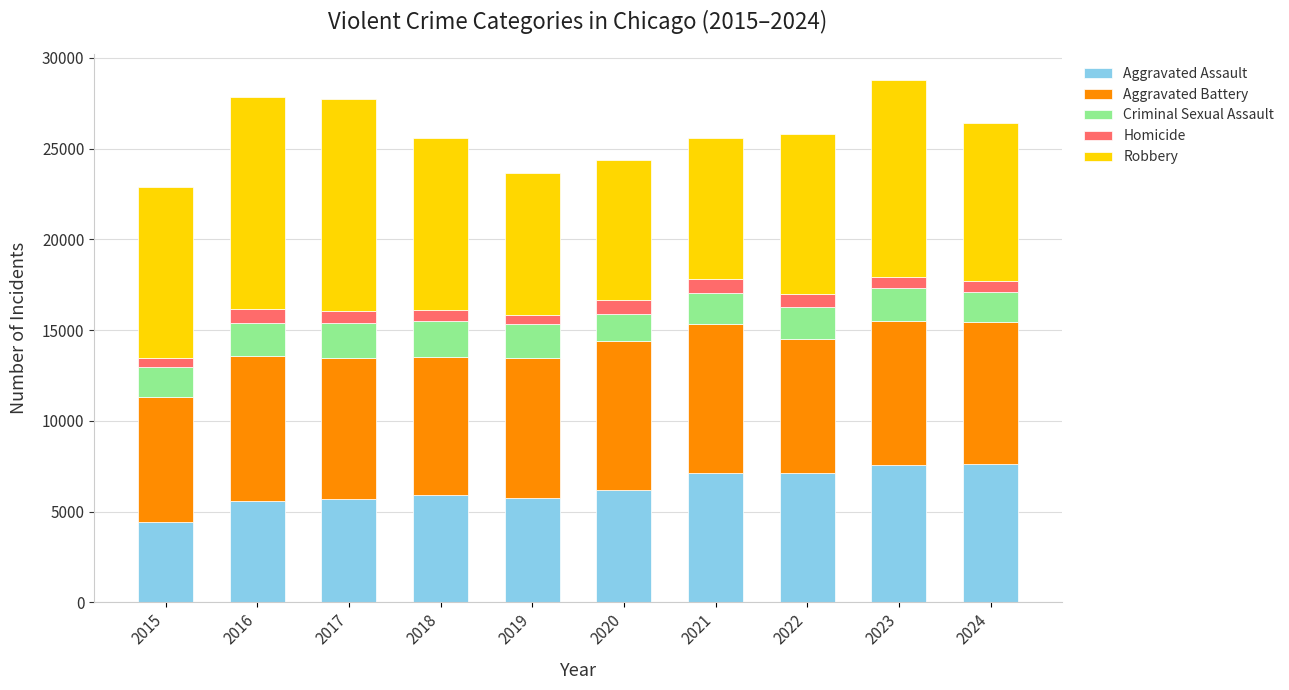

Is it true that Aggravated Assault equals 7549 at 2023?

True